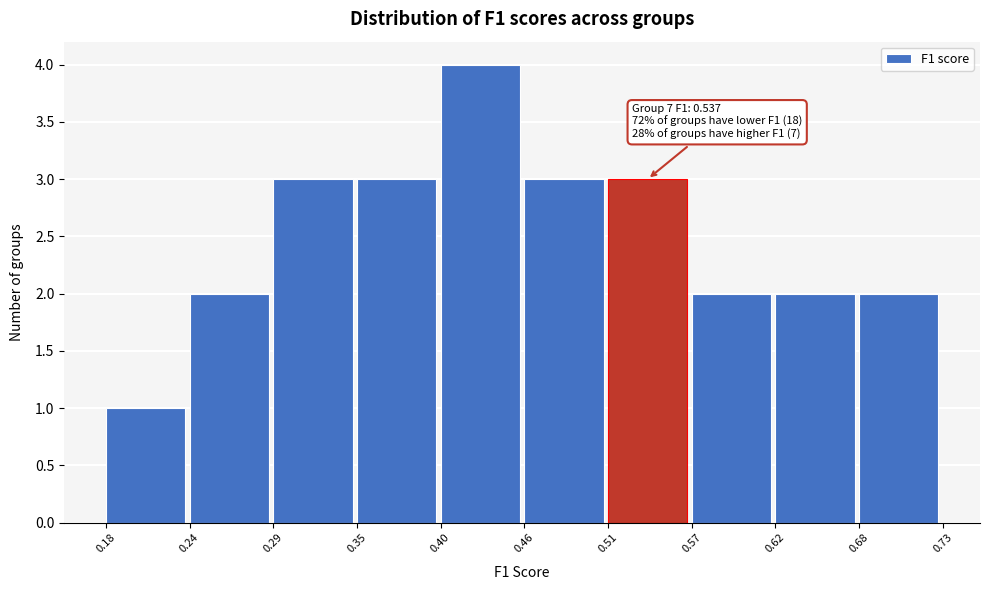

Which range on the x-axis has the tallest bar?

0.40 to 0.46